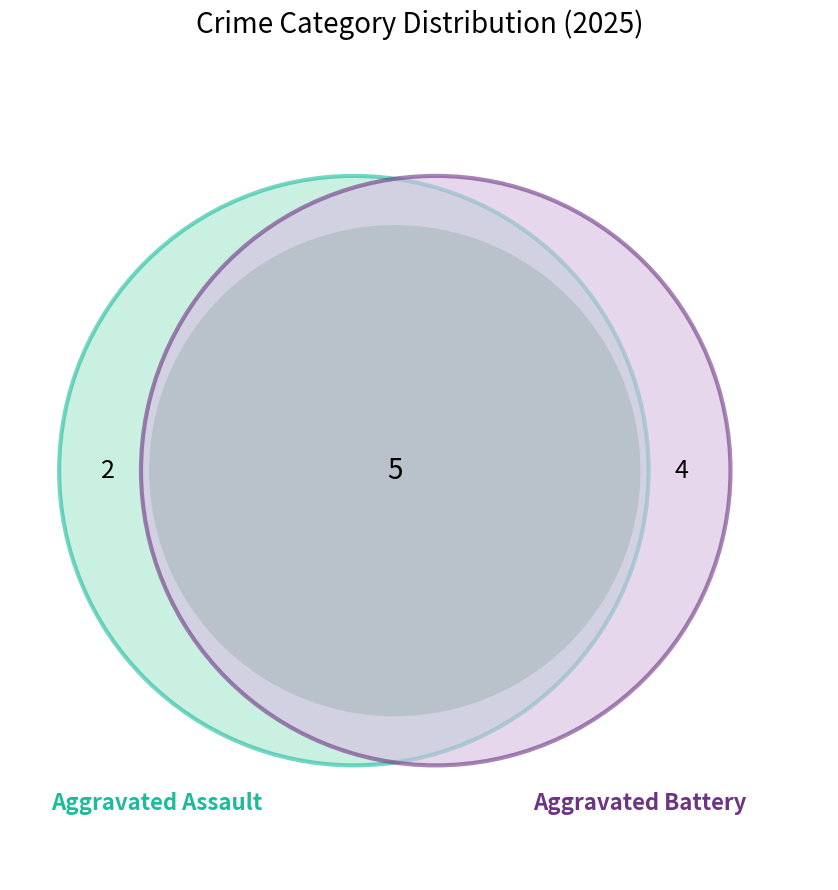

Count the number of slices in the pie.

3